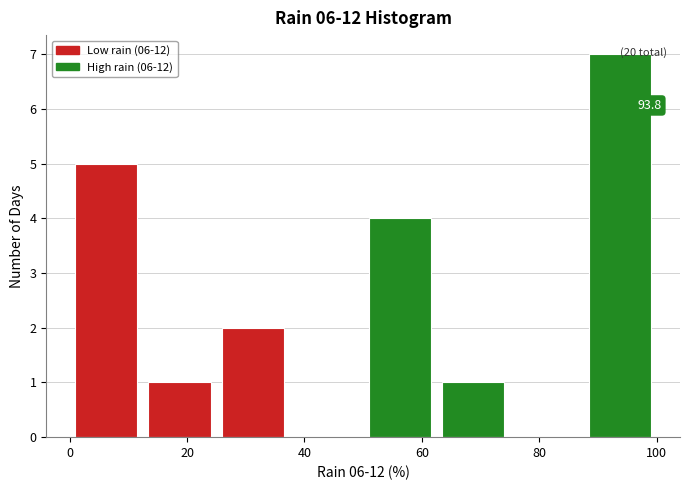

Which range on the x-axis has the tallest bar?

87.5 to 100.0